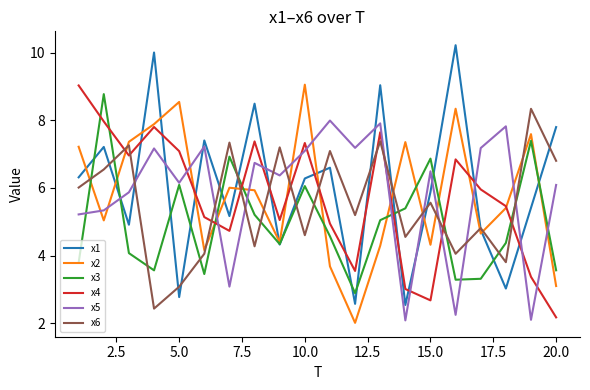

What is the maximum value shown in the chart?

10.2